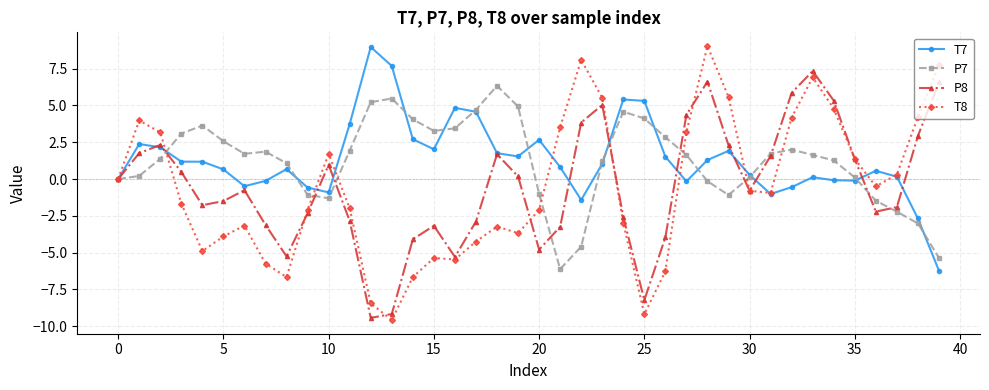

How many lines are shown in the chart?

4